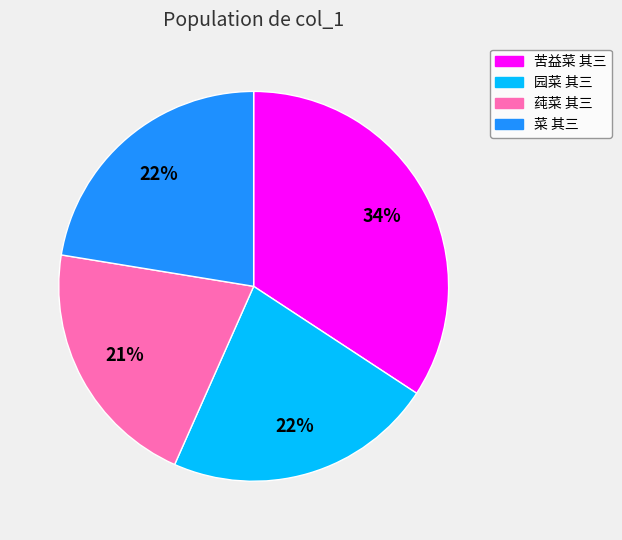

Is the sum of 园菜 其三 and 菜 其三 greater than half?

No